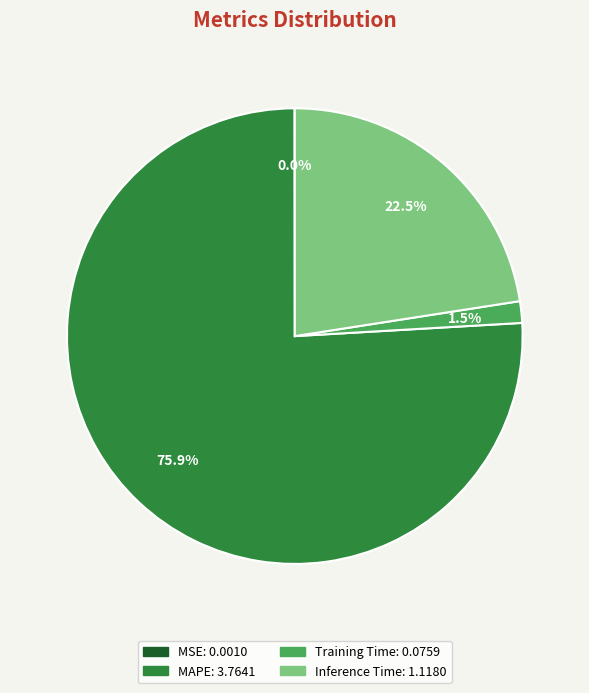

Which has a higher value, MAPE or Inference Time?

MAPE